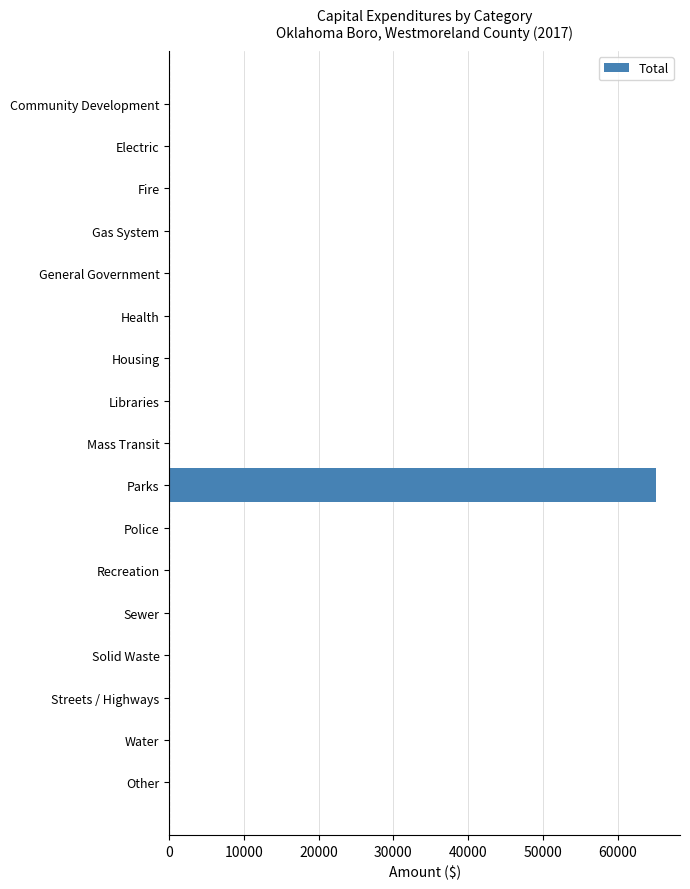

What is the maximum value shown in the chart?

65102